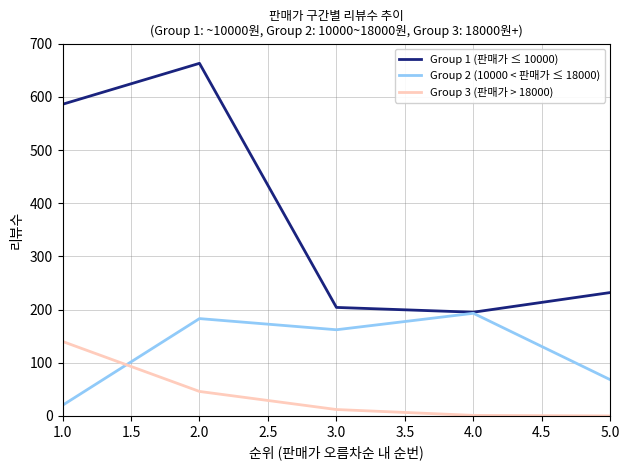

At which category is the sum across all series the highest?

2.0